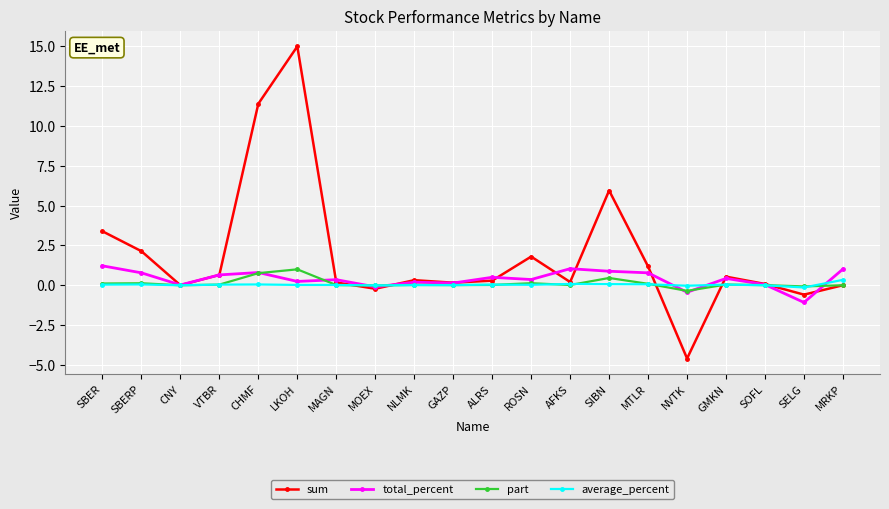

What is the difference between the highest and lowest values at AFKS?

1.0